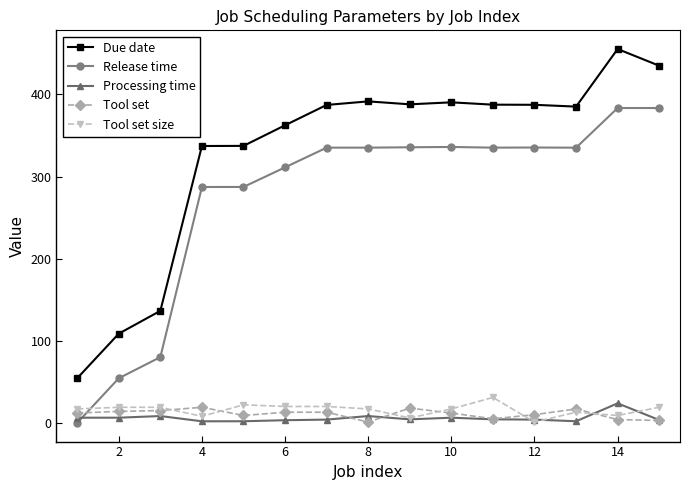

What is the highest value of the Tool set series?

19.0